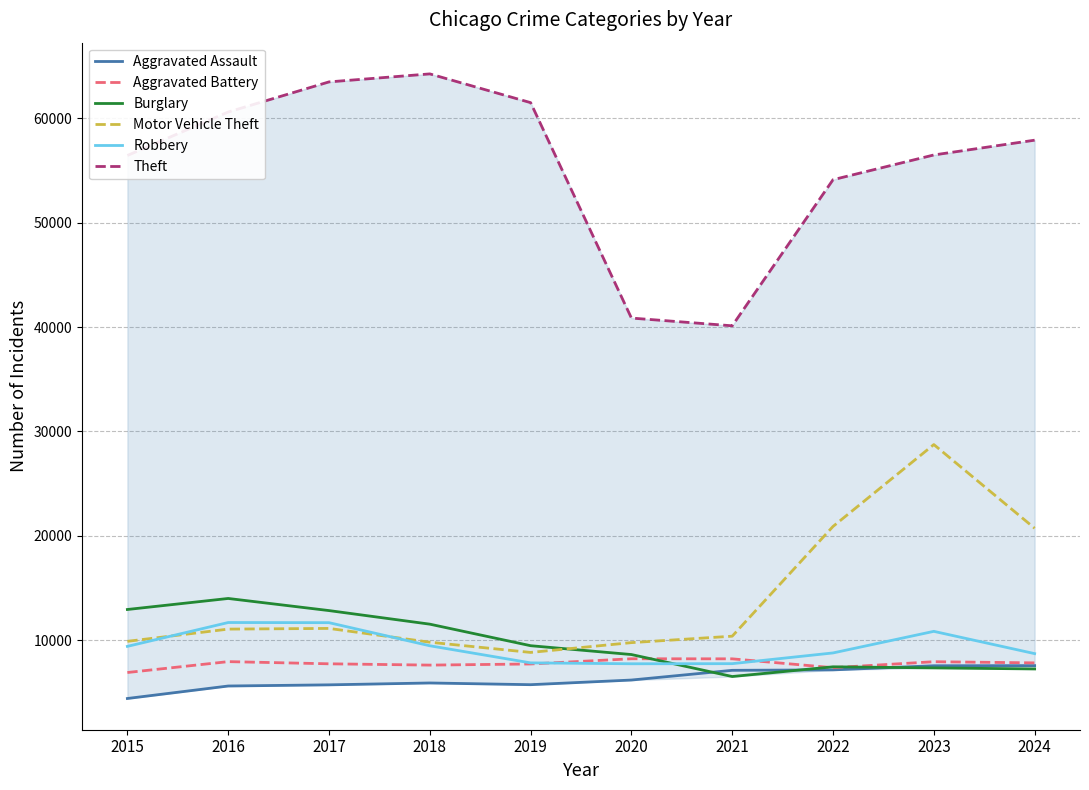

Is it true that Aggravated Battery equals 11193 at 2021?

False